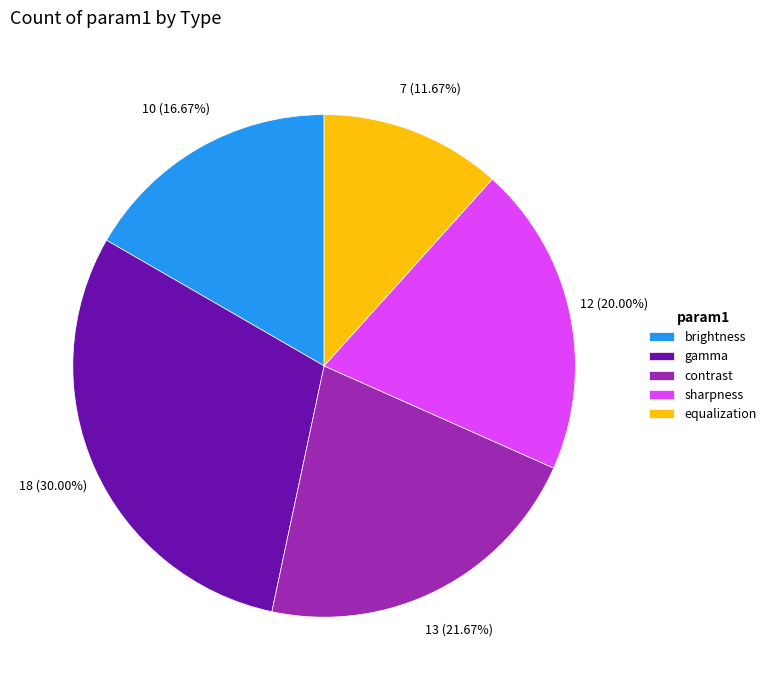

To the nearest percent, what is the average slice percentage?

20%